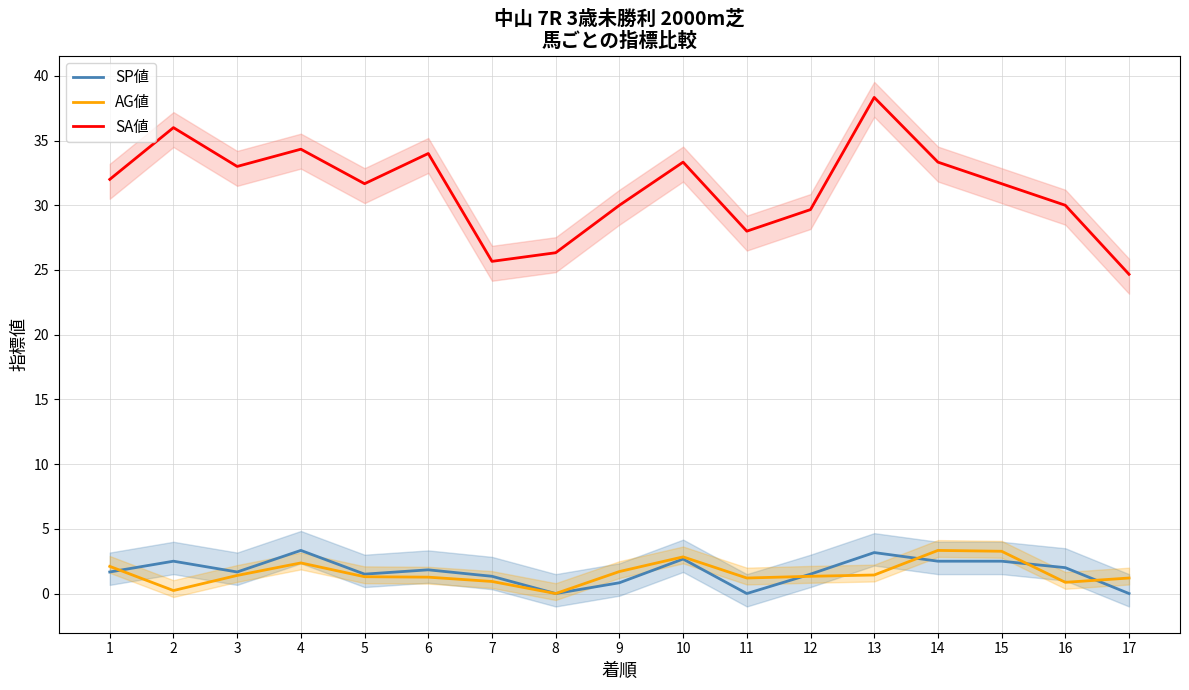

What is the difference between the highest and lowest values at 6?

32.7